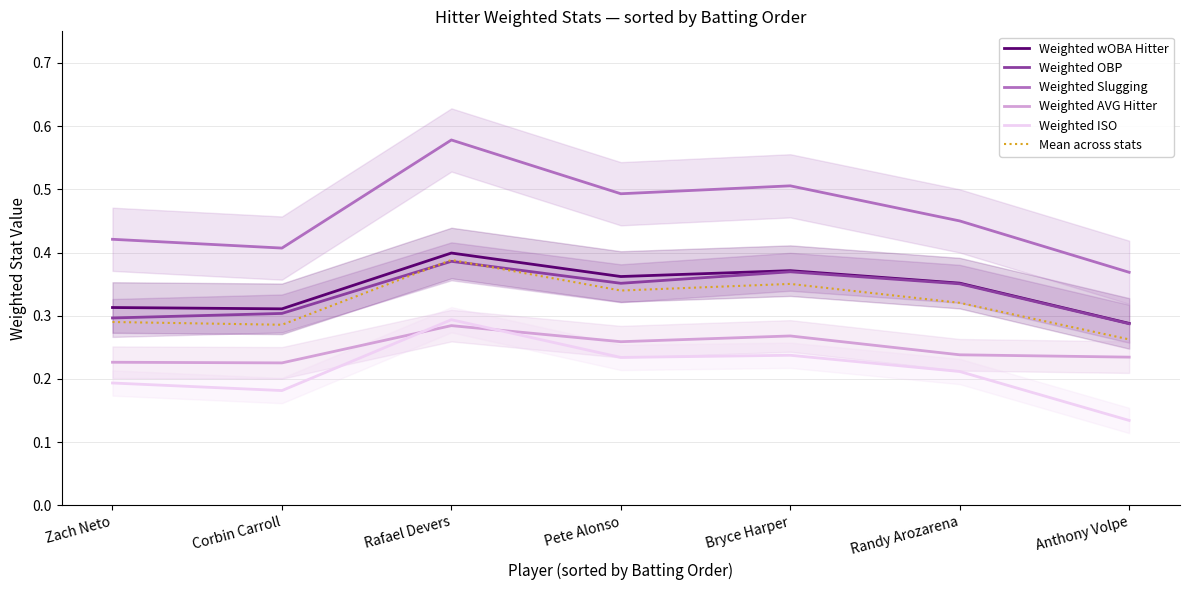

Read the Weighted AVG Hitter value at Randy Arozarena.

0.2